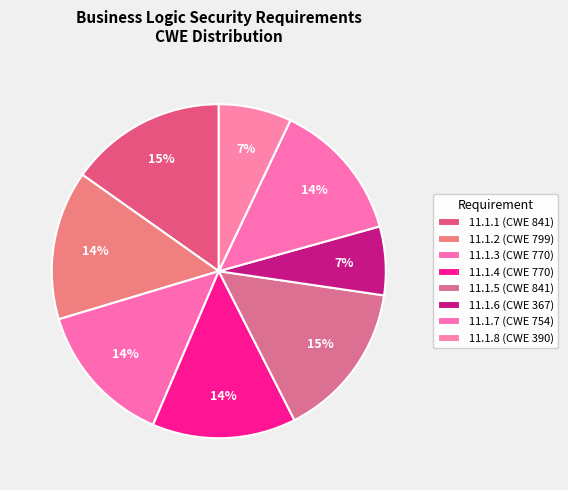

How many segments does this pie chart have?

8